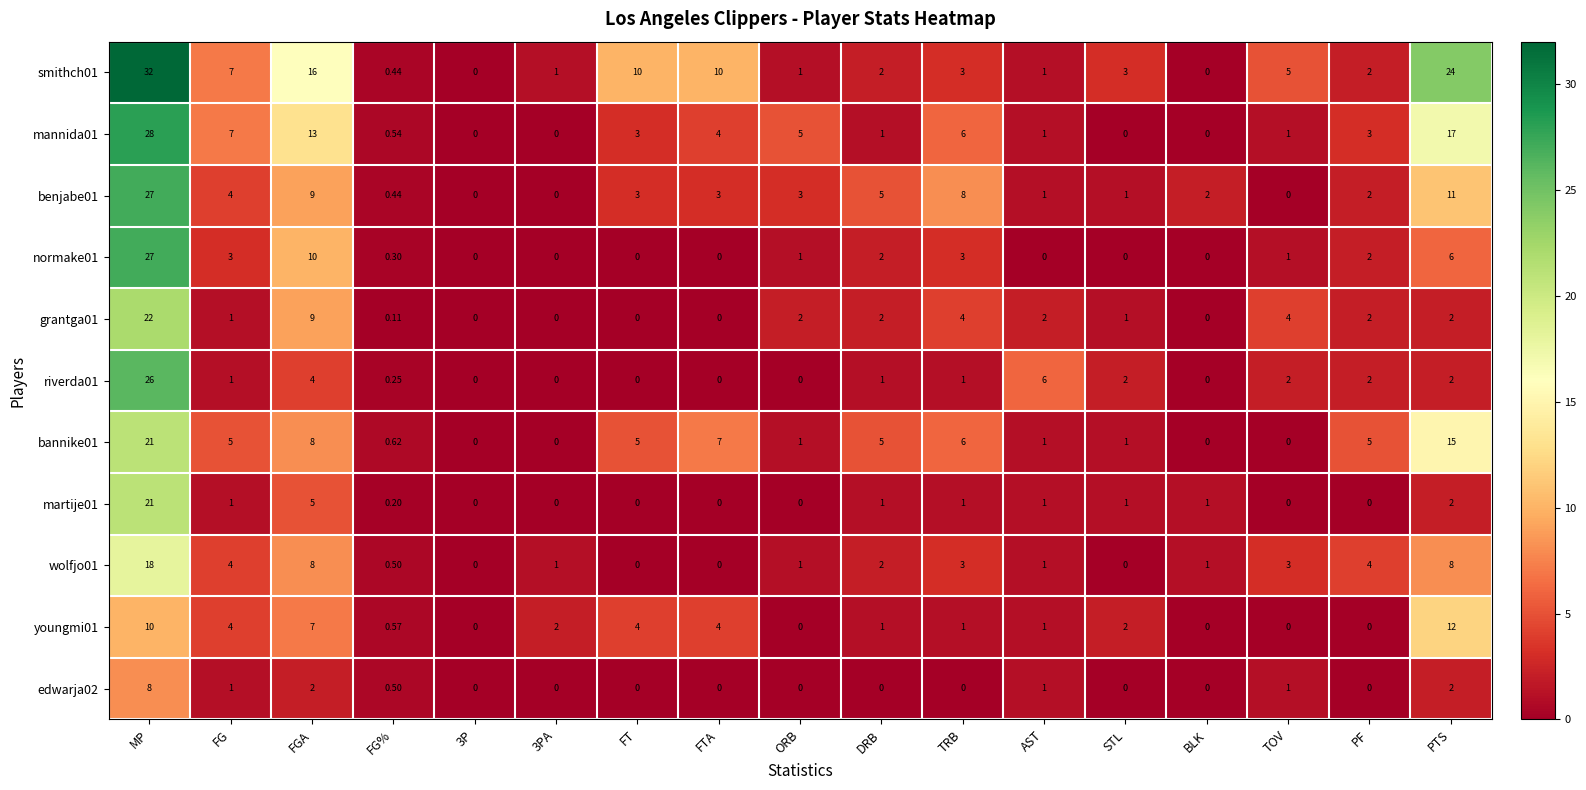

Which series changed the most between FG% and DRB?

benjabe01